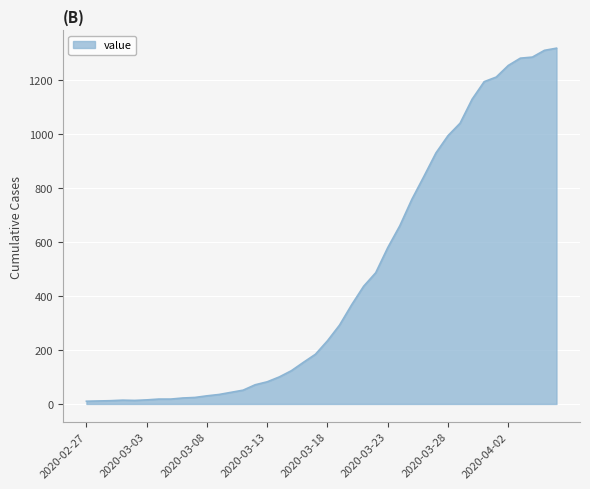

How many lines are shown in the chart?

1